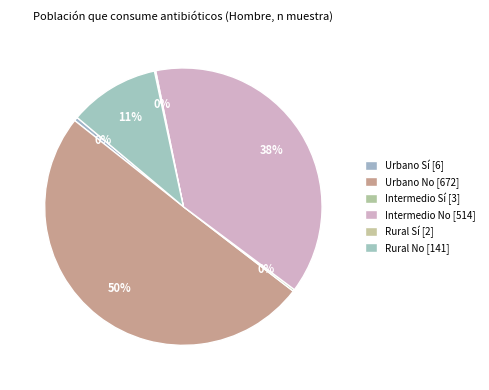

Combined, do Rural No and Urbano Sí account for over 50%?

No